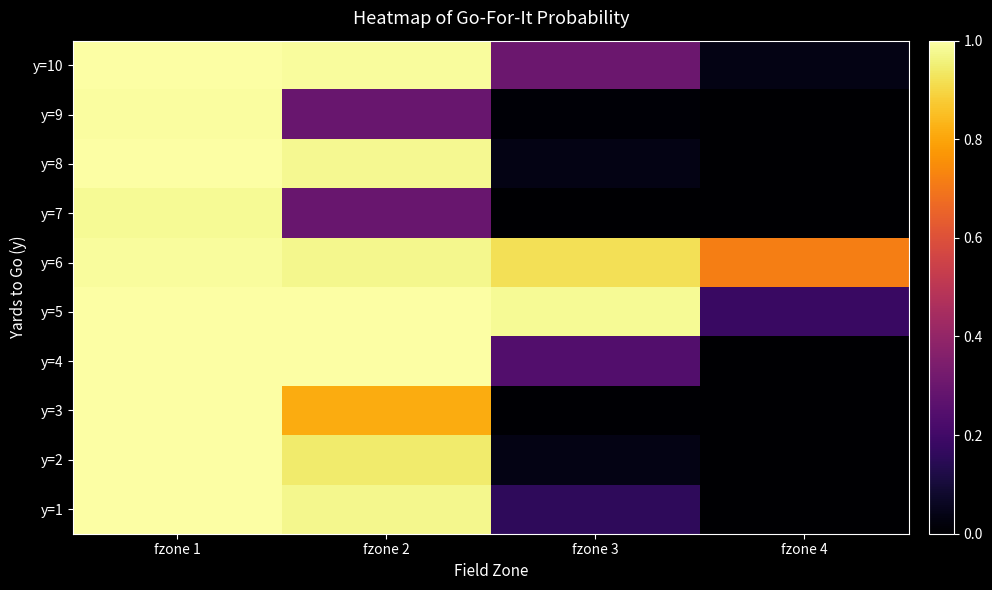

Which has a higher value, fzone 2 or fzone 1?

fzone 1